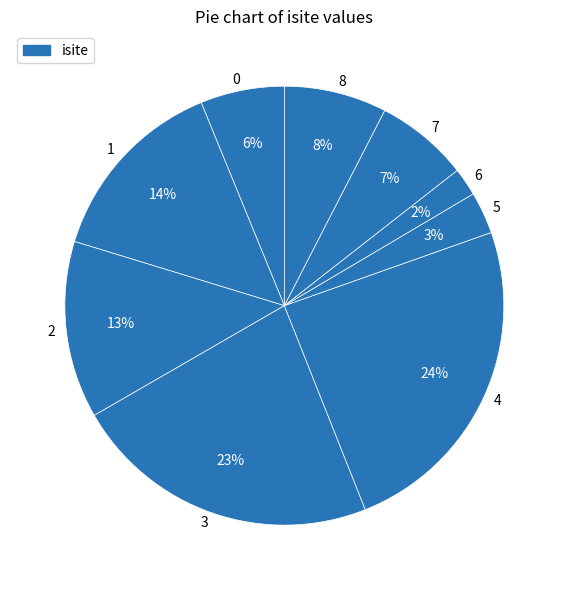

Which slice is the smallest?

6